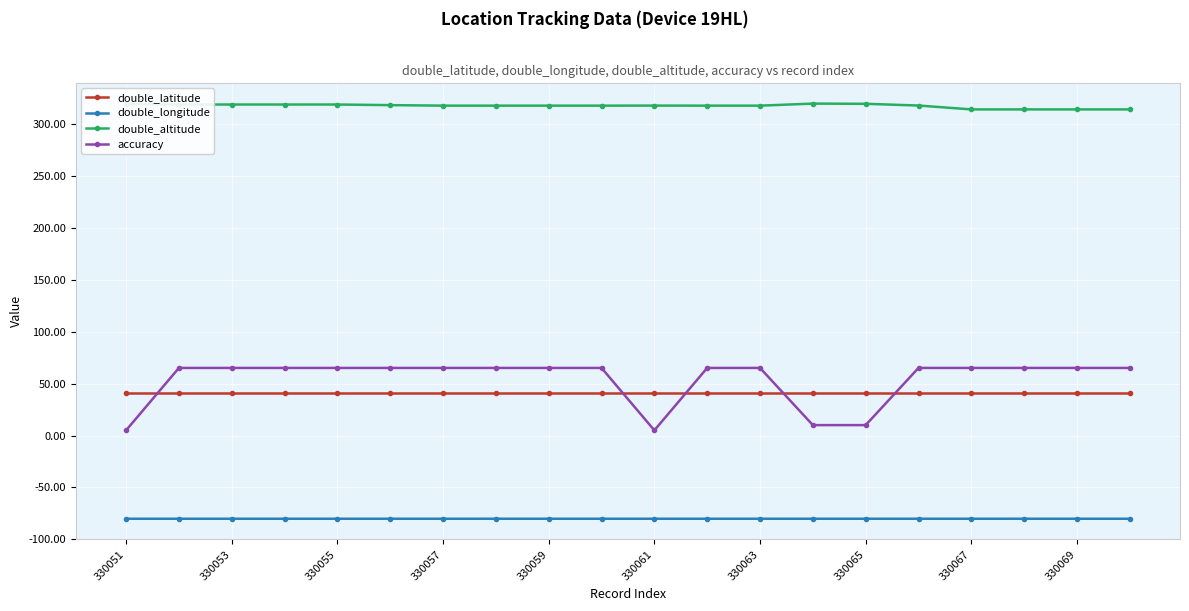

List the series in order of their peak value, lowest first.

double_longitude, double_latitude, accuracy, double_altitude